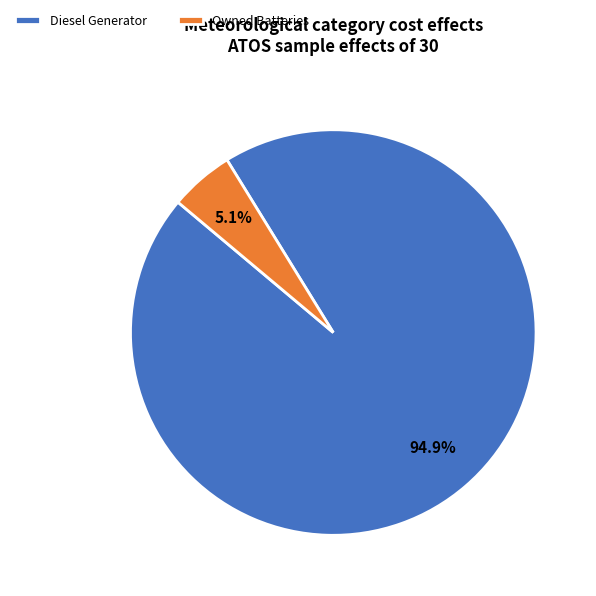

Rank the categories by value from highest to lowest.

Diesel Generator, Owned Batteries